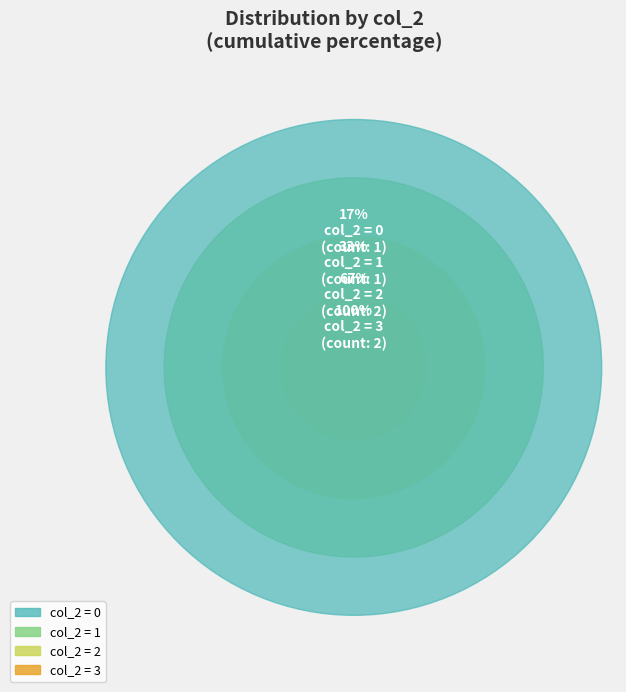

Does any single category account for the majority?

No